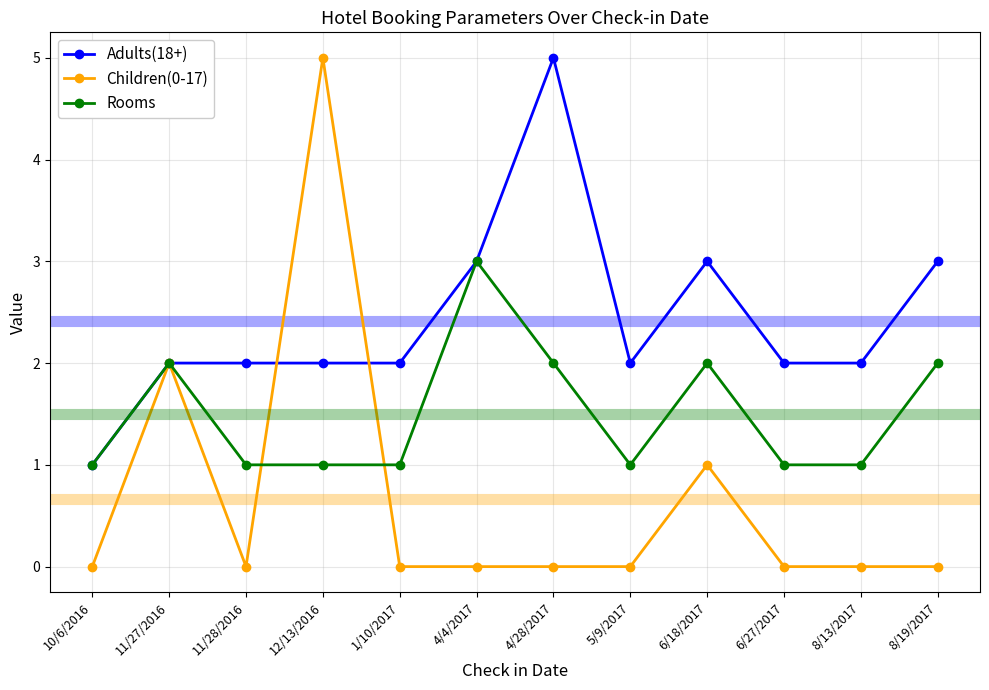

At which label does Rooms reach its peak?

4/4/2017